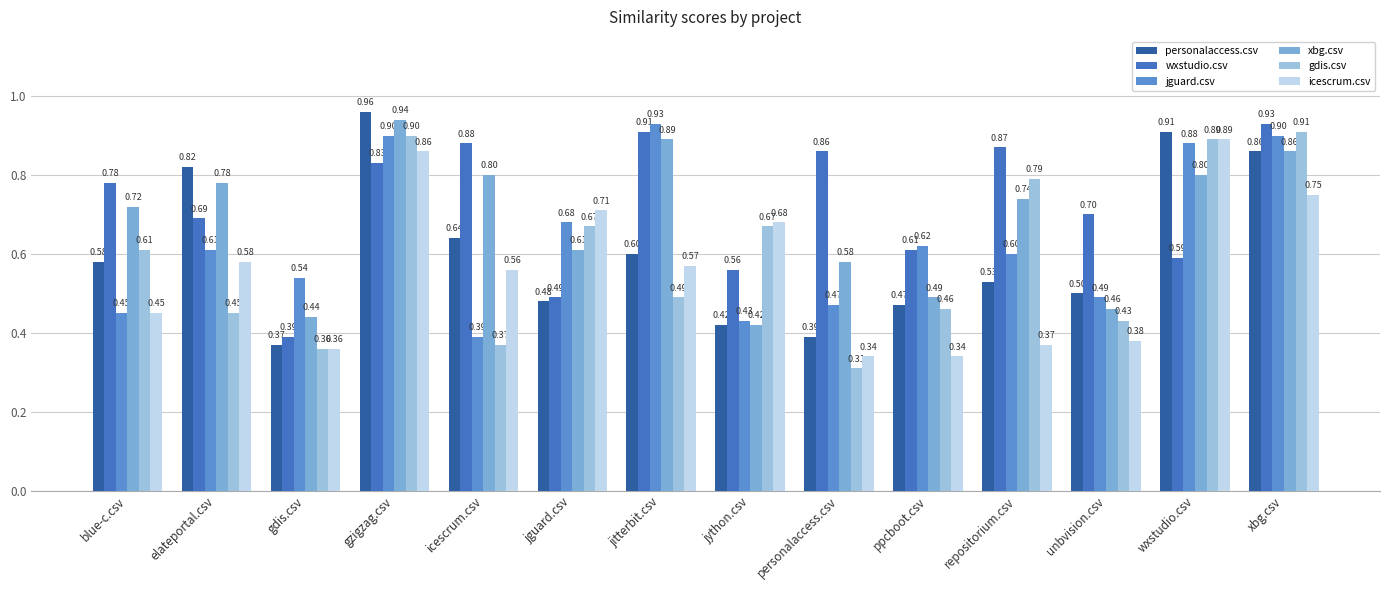

What are all the series names shown in the legend?

personalaccess.csv, wxstudio.csv, jguard.csv, xbg.csv, gdis.csv, icescrum.csv